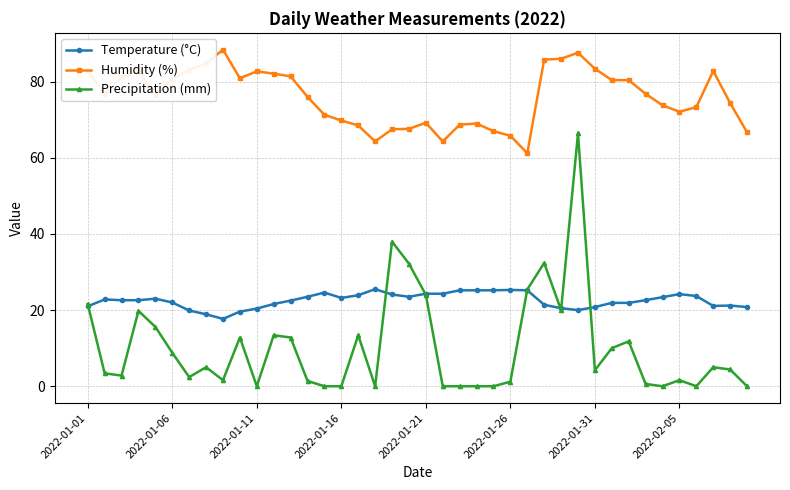

What is the maximum value for Precipitation (mm)?

66.4